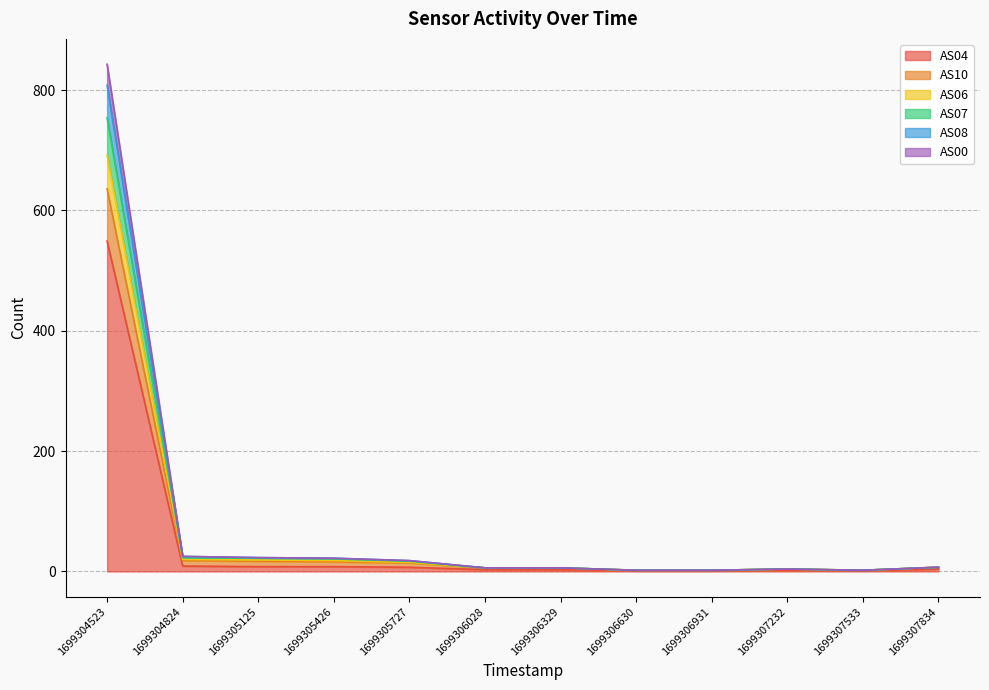

Does the chart display data point markers on the line(s)?

No